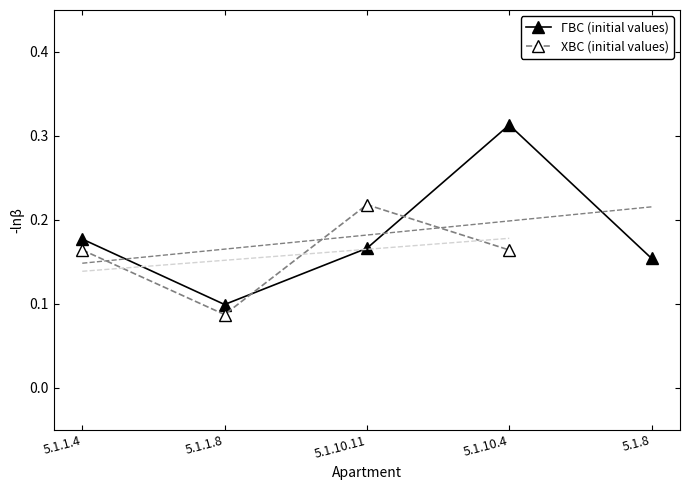

True or false: ГВС (initial values) has a value of 0.1 at 5.1.10.11.

False